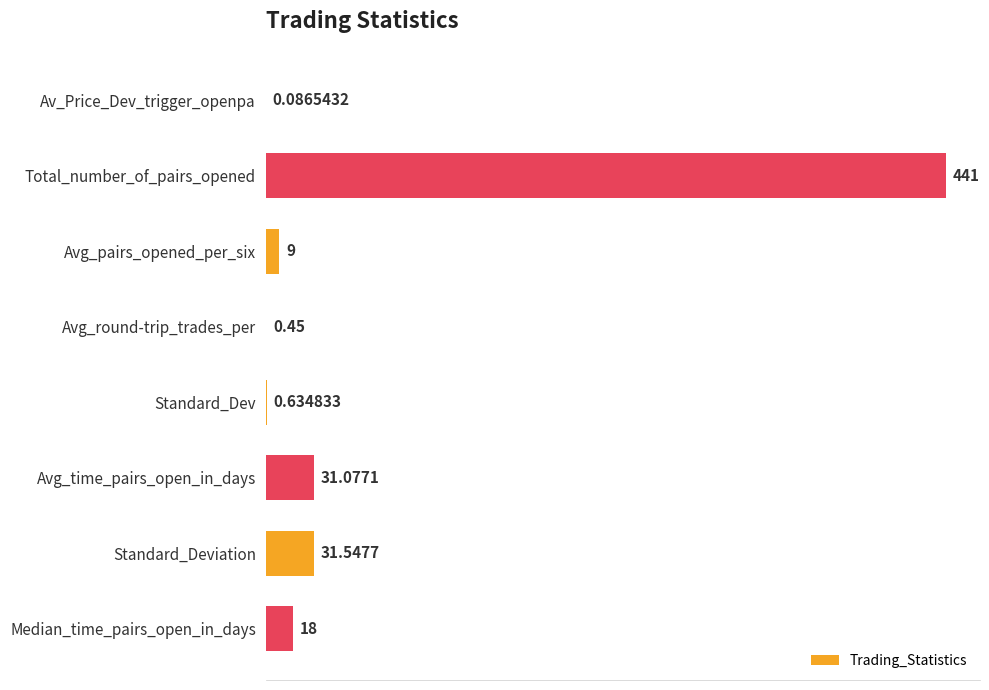

Where is the data nearest to the value 220?

Standard_Deviation